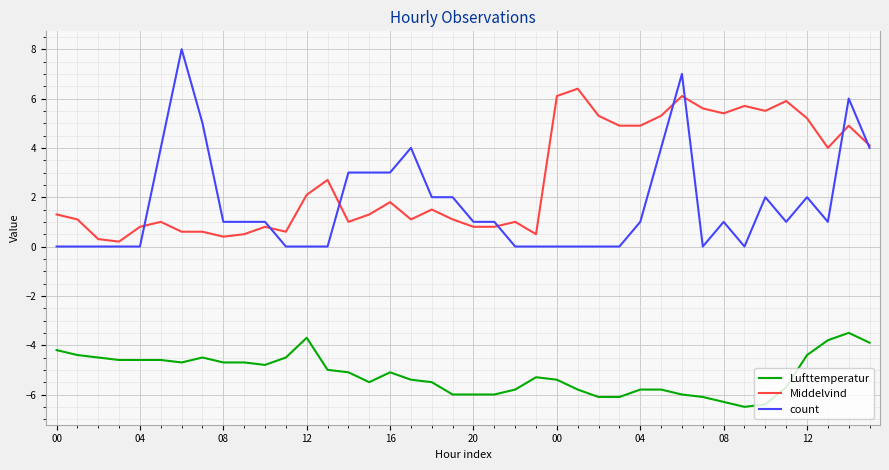

What is the minimum value for Middelvind?

0.2